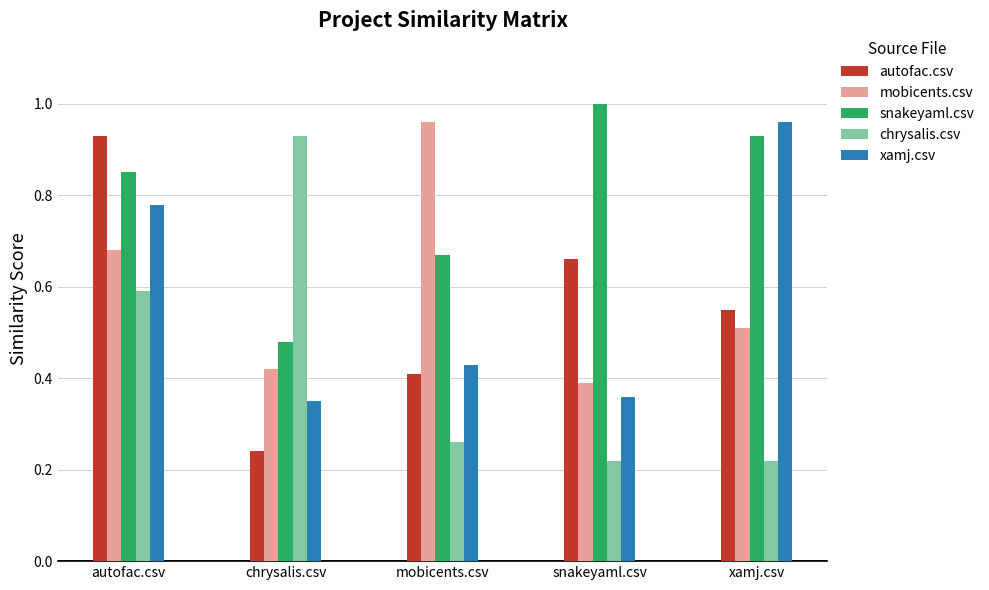

What is the total value across all series at autofac.csv?

3.8